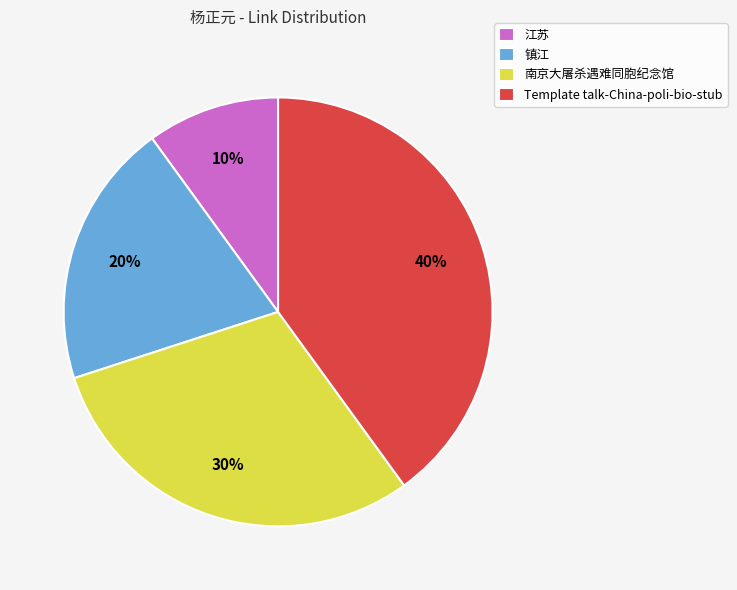

Does Template talk-China-poli-bio-stub account for over 50% of the chart?

No